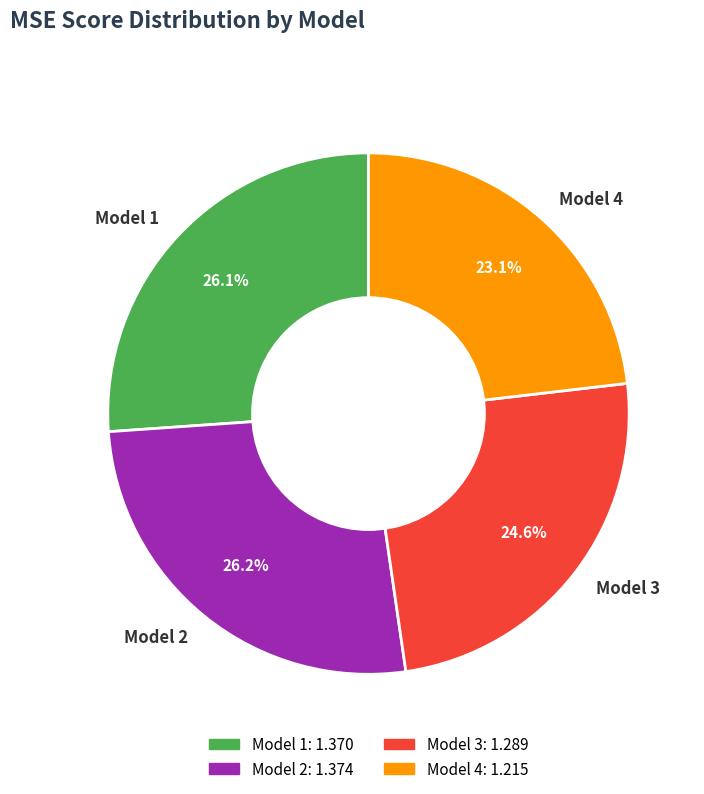

Is it true that Model 4 is 35% of the pie?

False